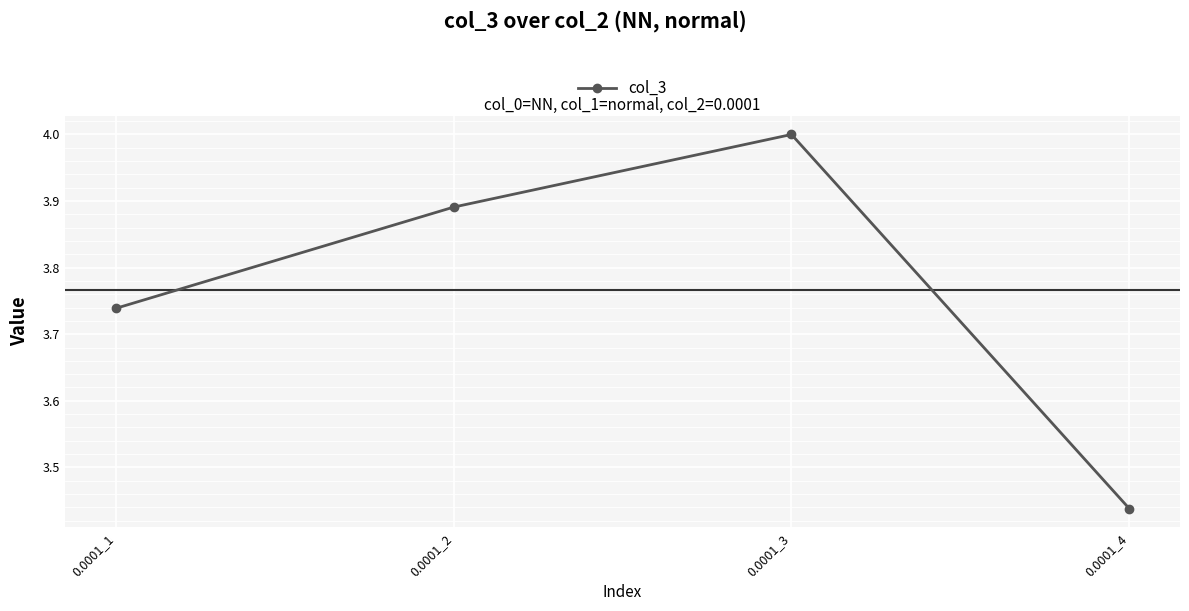

What is the difference between the second highest and second lowest values?

0.2